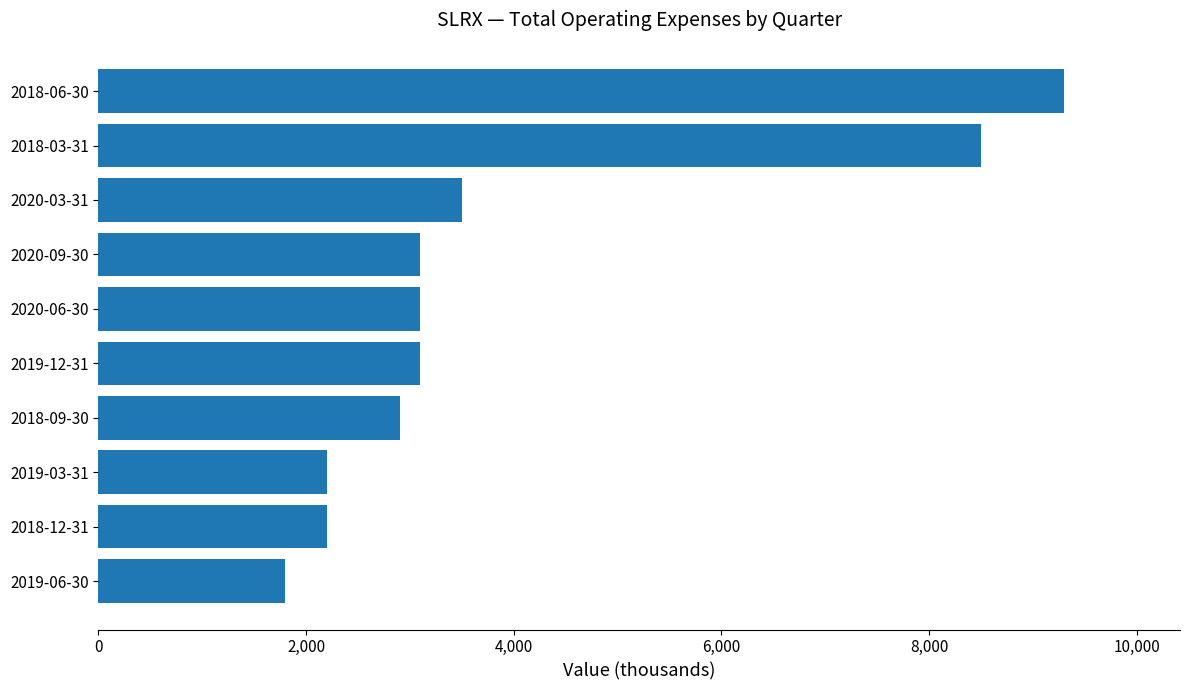

What is the change in value from 2018-12-31 to 2018-09-30?

+700